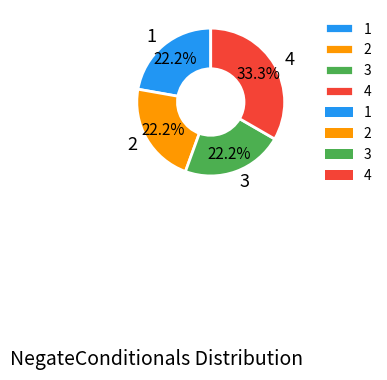

How many segments does this pie chart have?

4